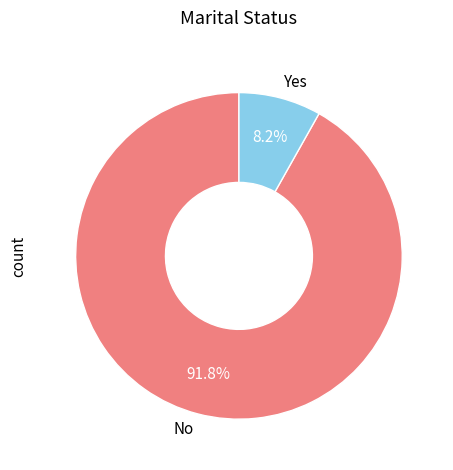

Which has a higher value, Yes or No?

No